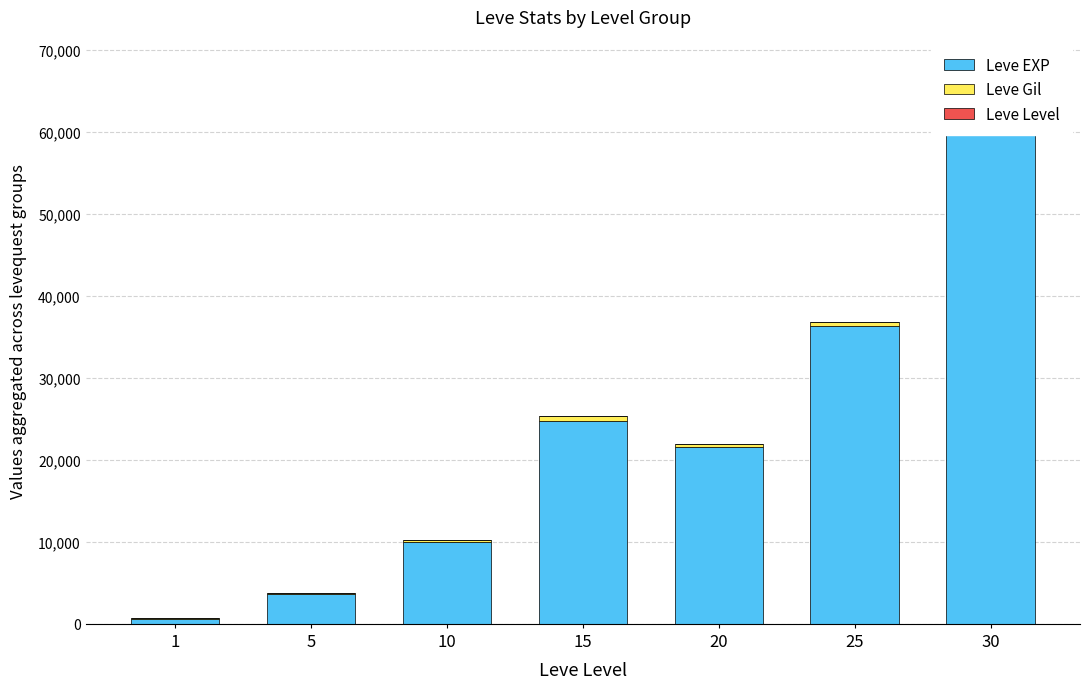

Where does the Leve EXP series first go above 21600?

15